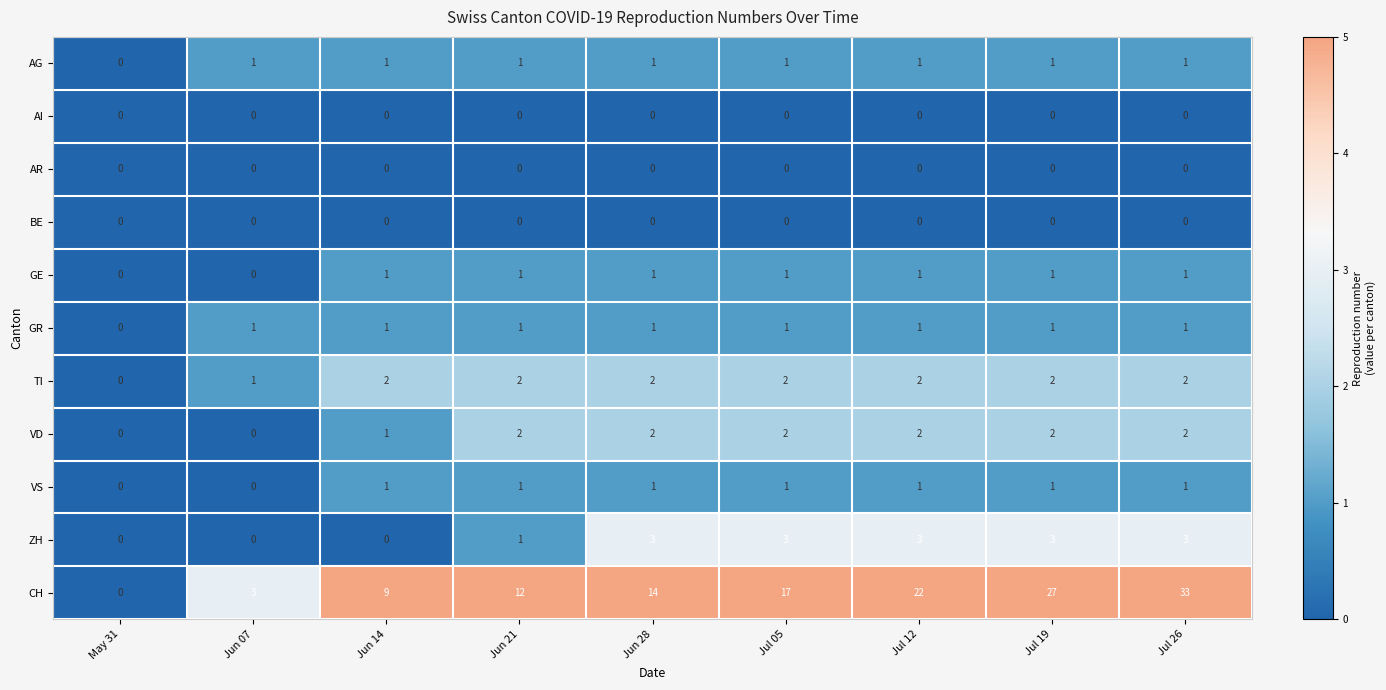

Which series changed the most between Jul 05 and Jul 12?

CH